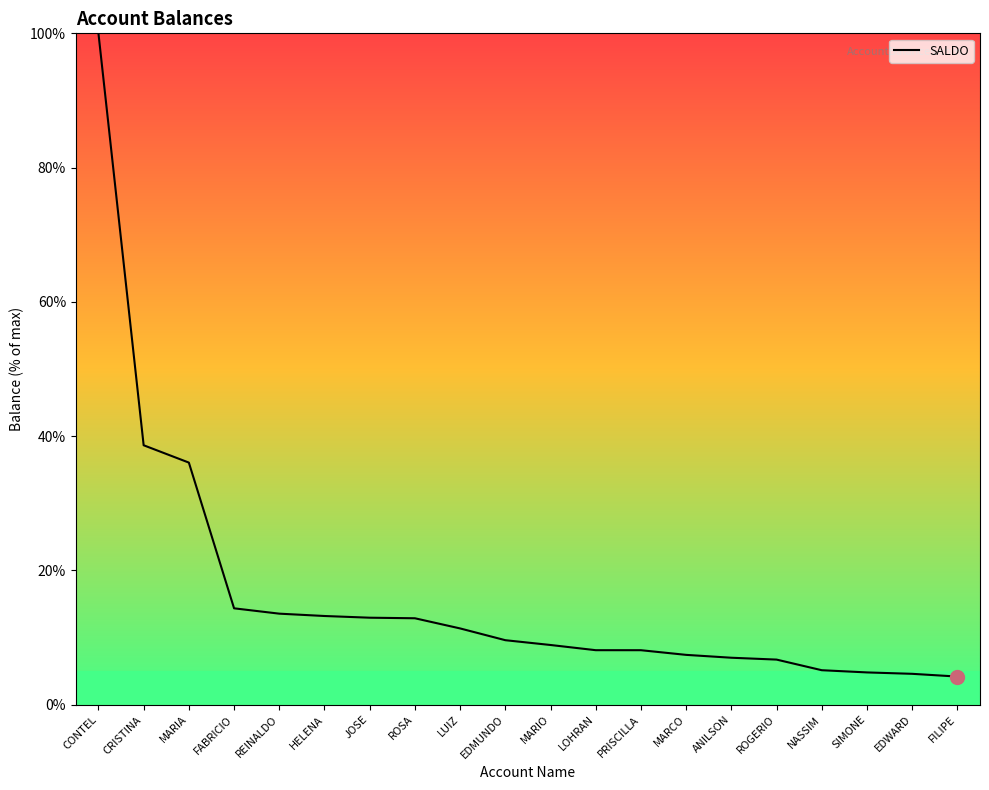

Which category has the highest value across all series?

CONTEL